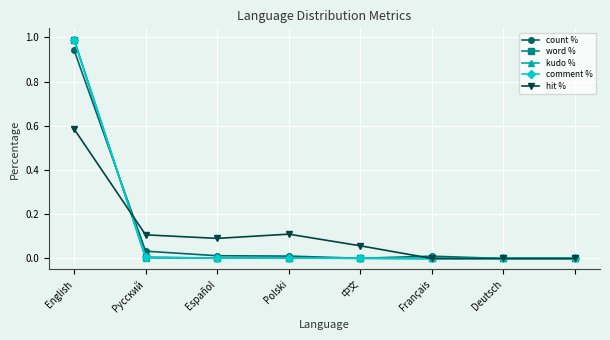

Which series has the widest spread of values?

kudo %